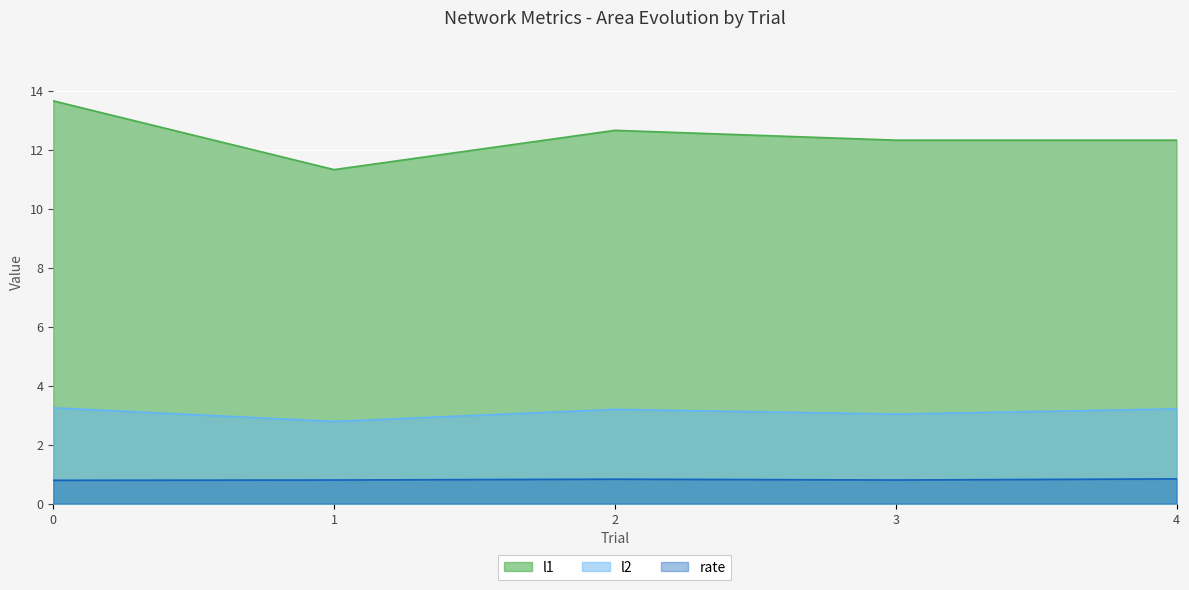

Where is the first local maximum for l2?

2